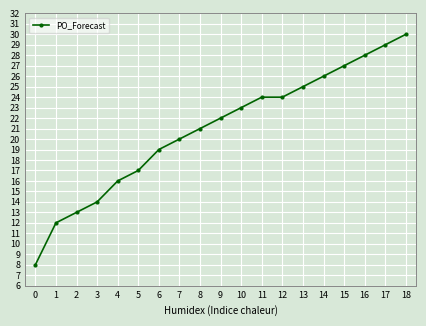

Which label corresponds to the largest value in the chart?

18